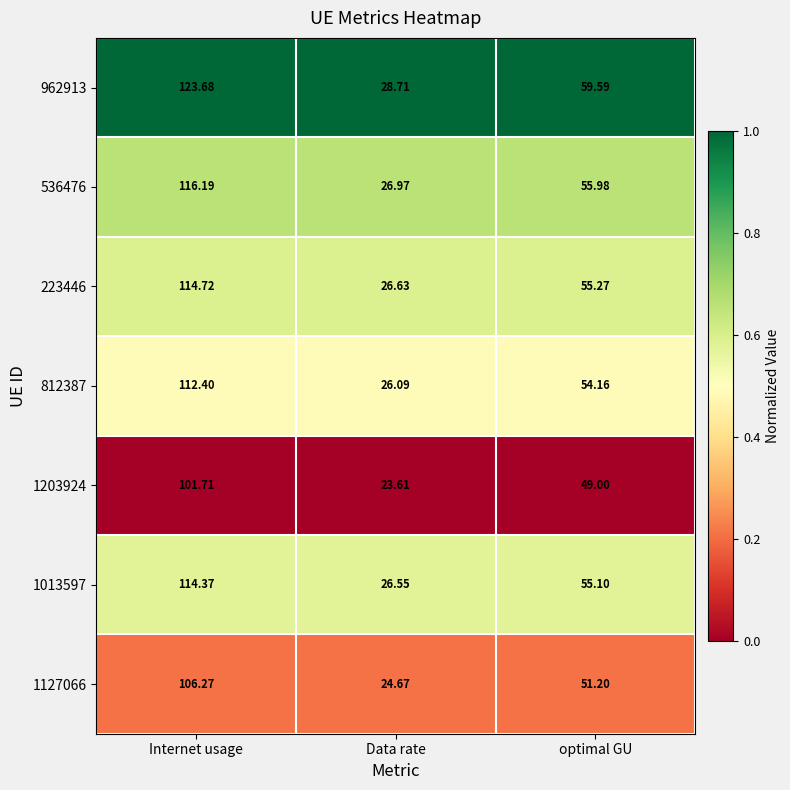

Which series has the largest total across all categories?

962913